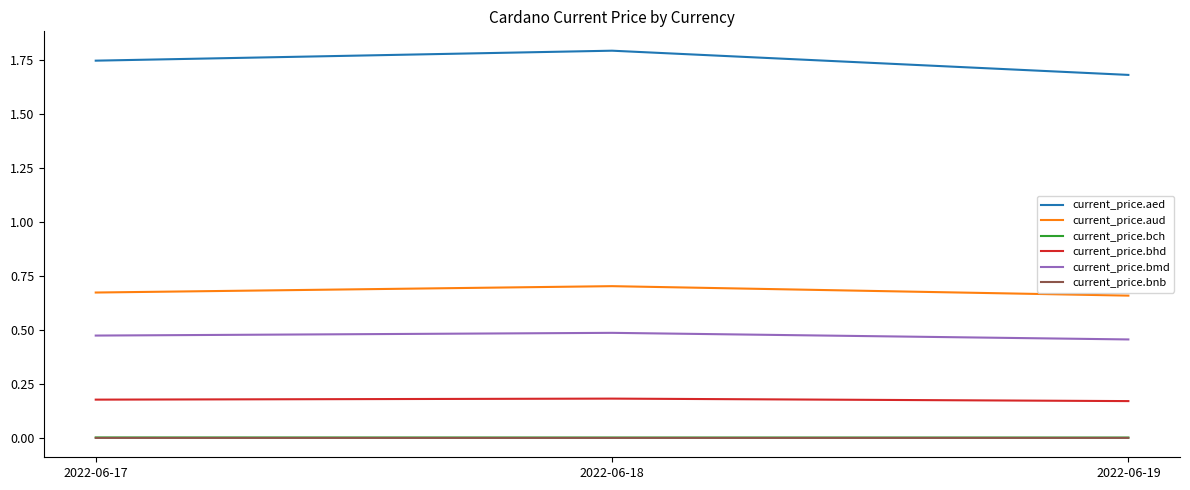

Which category has the lowest value in the current_price.aed series?

2022-06-19